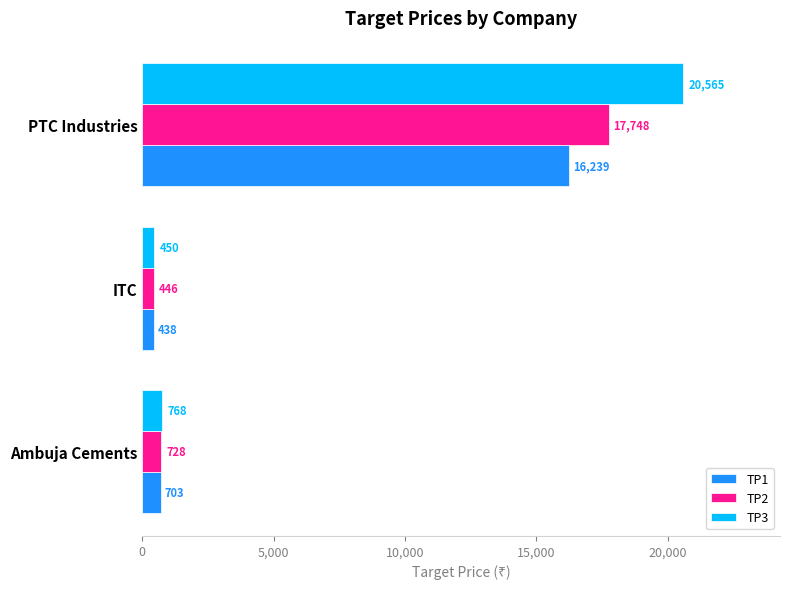

Which category has the lowest value in the TP3 series?

ITC